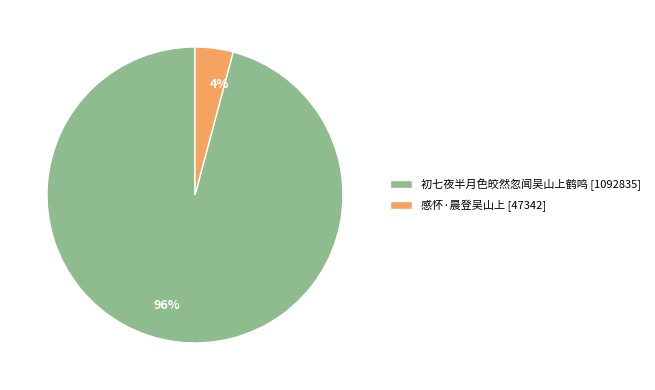

How many segments does this pie chart have?

2